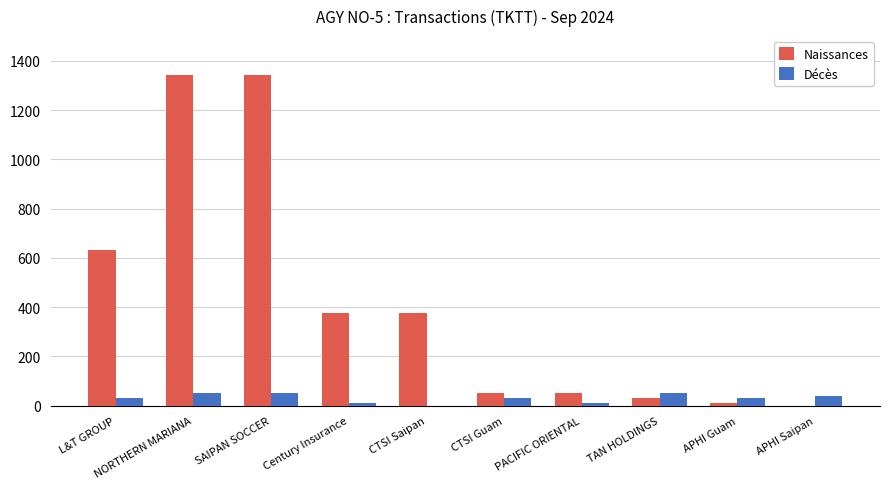

How many categories are shown in the chart?

10